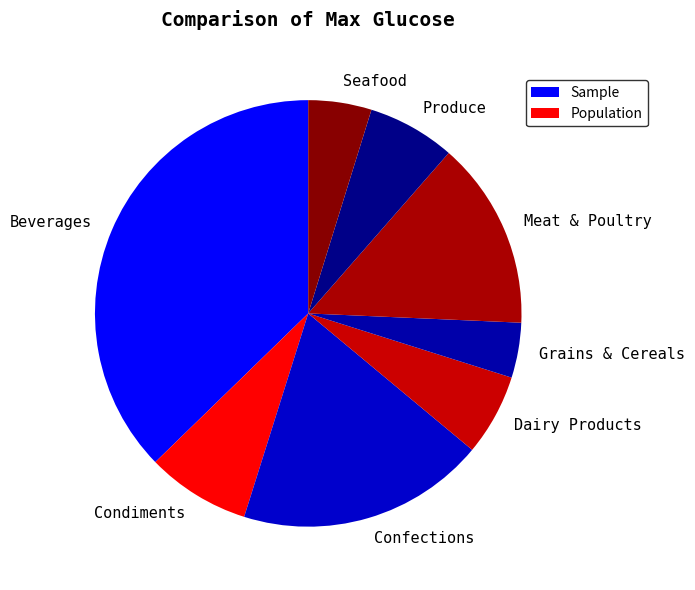

Which has a higher value, Beverages or Dairy Products?

Beverages